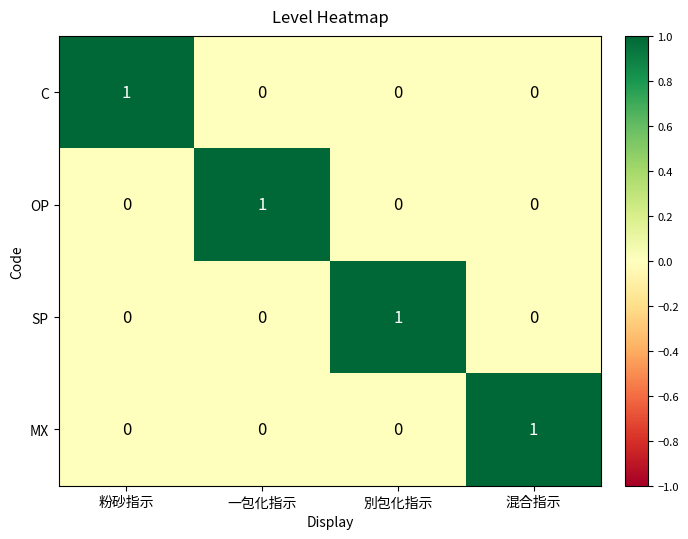

What is the total value across all series at 粉砂指示?

1